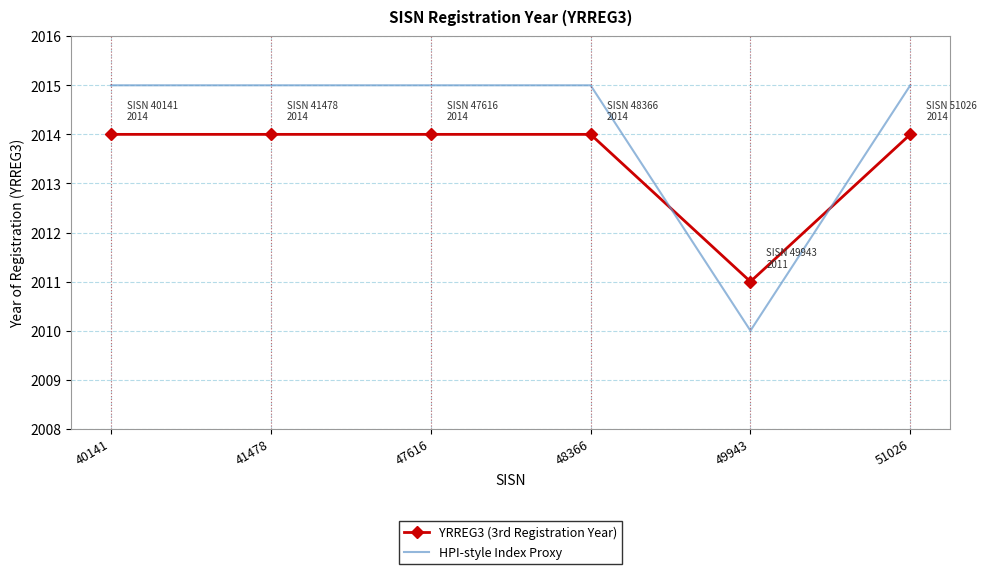

Reading right to left, extract all data points from this chart.

YRREG3 (3rd Registration Year): 51026=2014.0	49943=2011.0	48366=2014.0	47616=2014.0	41478=2014.0	40141=2014.0
HPI-style Index Proxy: 51026=2015.0	49943=2010.0	48366=2015.0	47616=2015.0	41478=2015.0	40141=2015.0